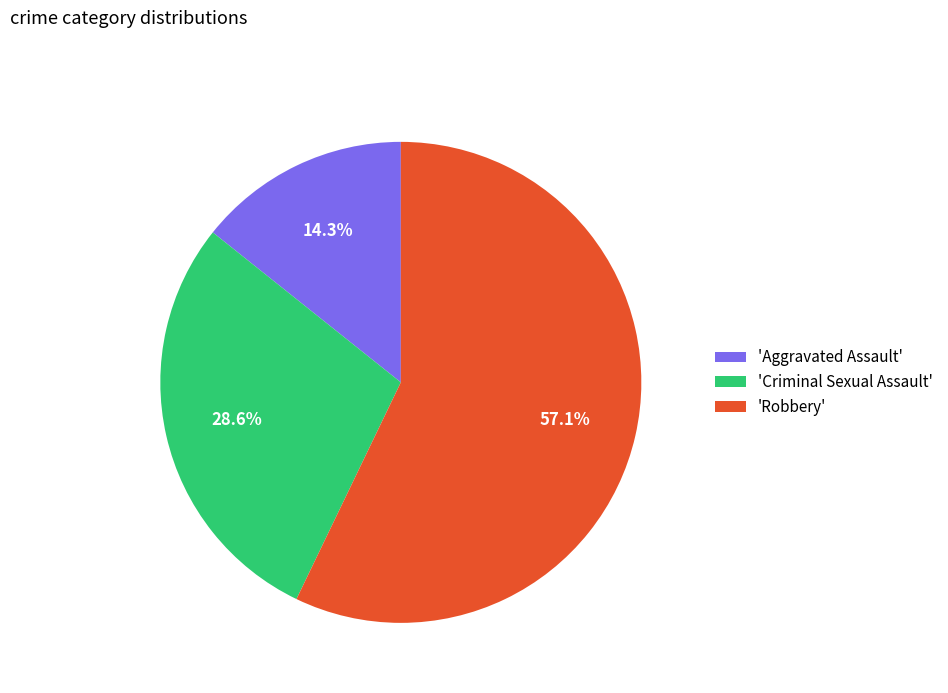

Count the number of slices in the pie.

3